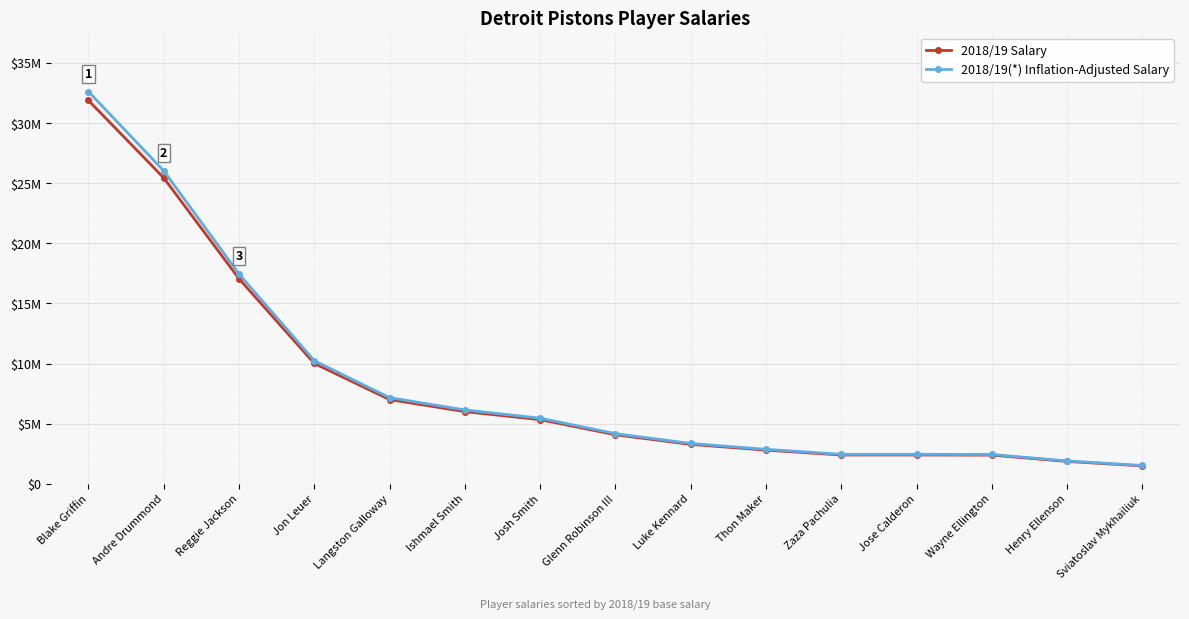

List the series in order of their peak value, lowest first.

2018/19 Salary, 2018/19(*) Inflation-Adjusted Salary